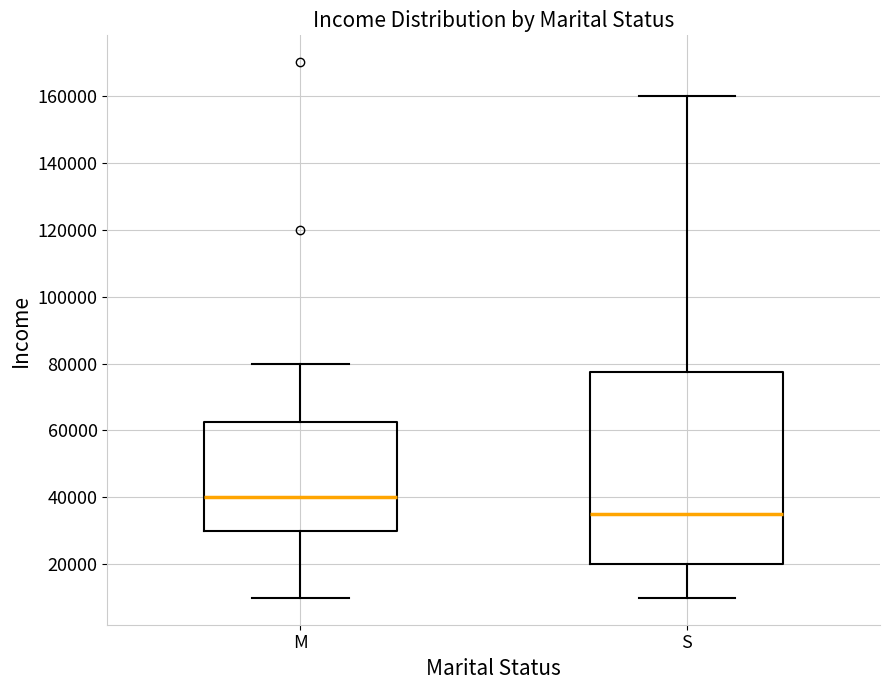

Which box has the lowest median line?

S